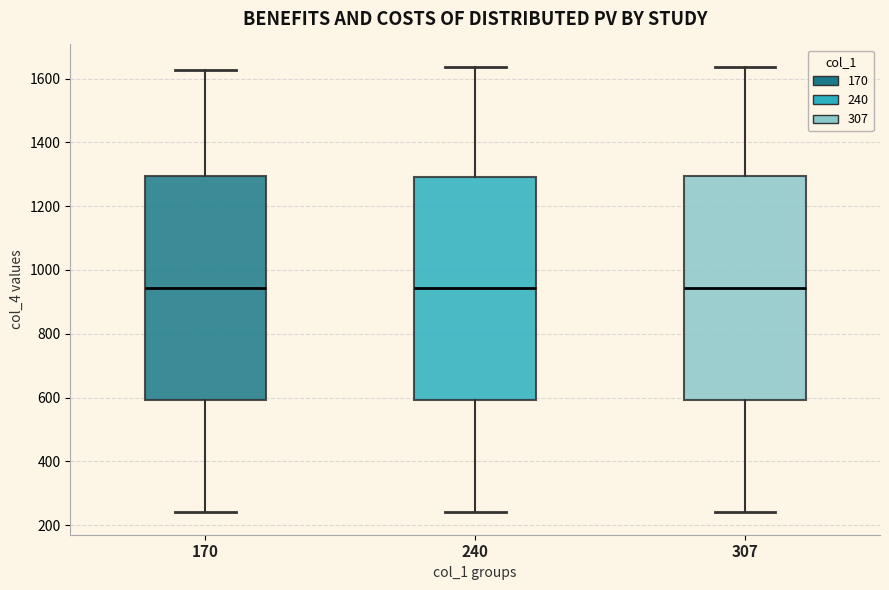

Reading left to right, transcribe this box plot: for each box, give where its median line is, the range the box spans, and where its two whiskers end, as read against the y-axis. The values are not printed on the chart, so give them approximately, as read against the axis.

170: median 940, box 600 to 1300, whiskers 240 to 1620
240: median 940, box 600 to 1300, whiskers 240 to 1640
307: median 940, box 600 to 1300, whiskers 240 to 1640